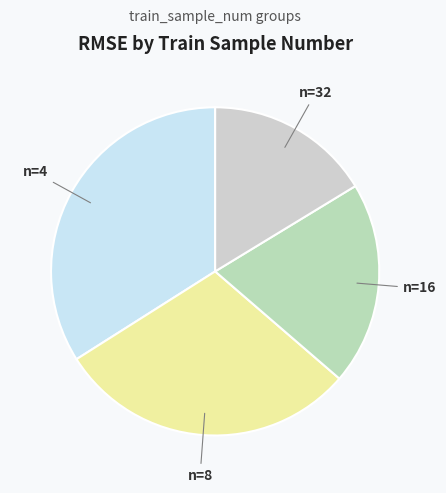

Is there a majority slice in this chart?

No